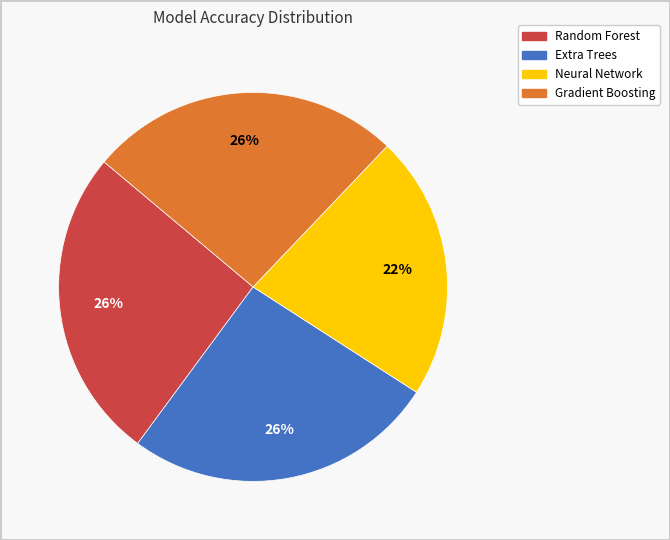

Which category has the smallest portion of the pie?

Neural Network